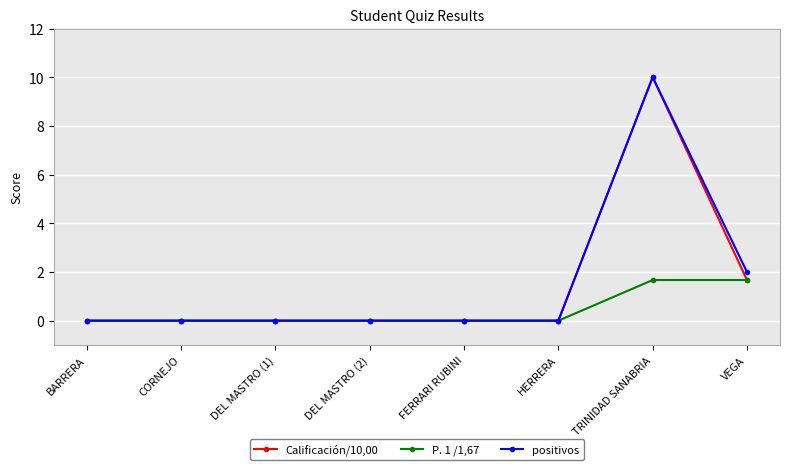

At which category is the sum across all series the highest?

TRINIDAD SANABRIA